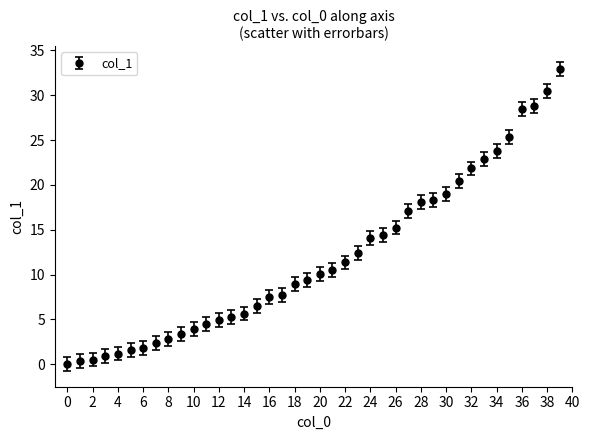

What is the maximum value shown in the chart?

33.0